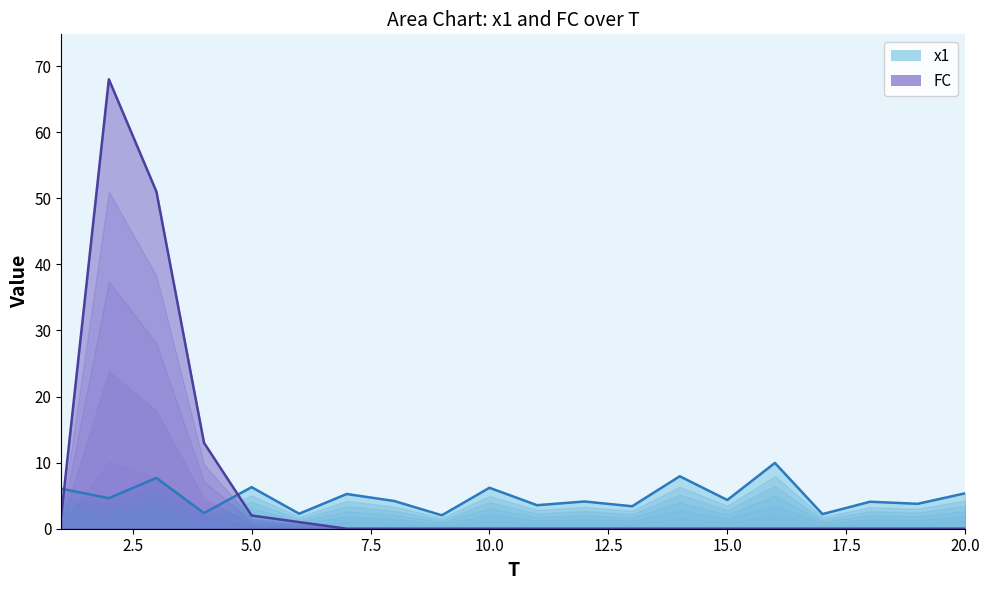

What are all the series names shown in the legend?

x1, FC